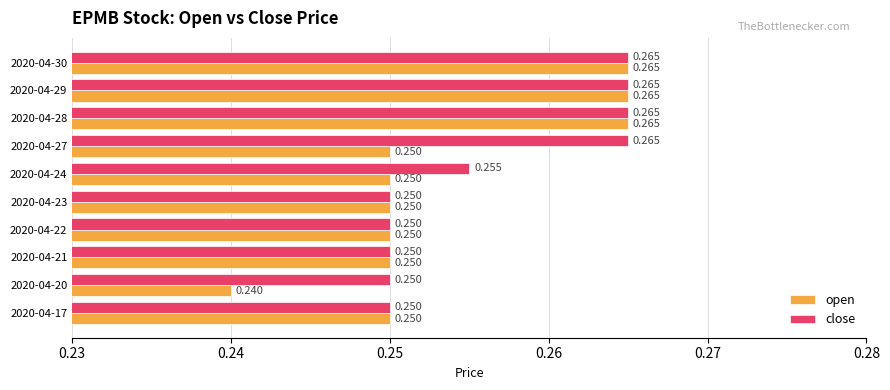

Which category has the lowest value in the open series?

2020-04-20